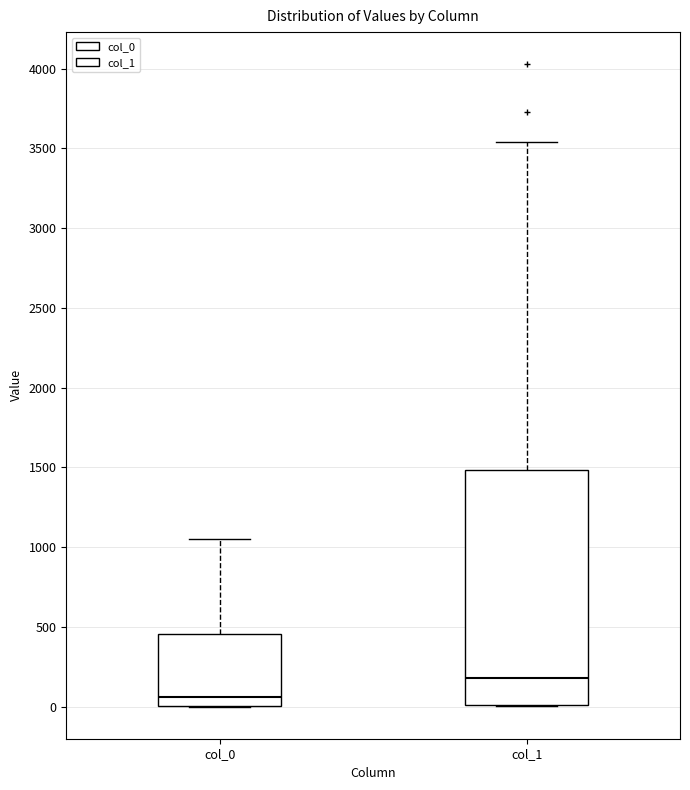

Reading left to right, transcribe this box plot: for each box, give where its median line is, the range the box spans, and where its two whiskers end, as read against the y-axis. The values are not printed on the chart, so give them approximately, as read against the axis.

col_0: median 50, box 0 to 450, whiskers 0 to 1050
col_1: median 200, box 0 to 1500, whiskers 0 to 3550